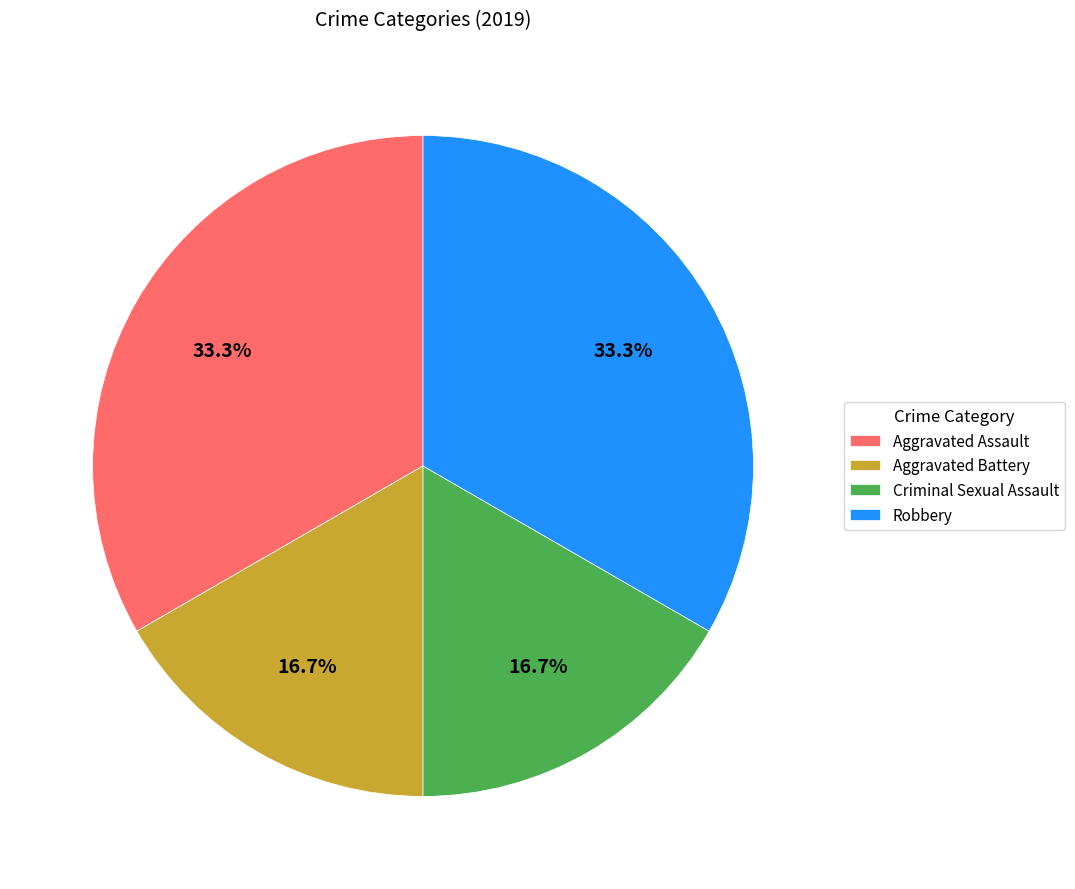

Count the number of slices in the pie.

4